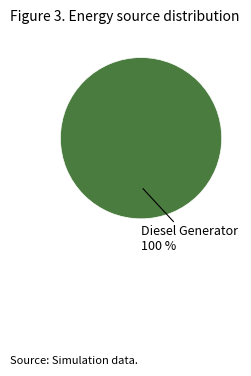

Does Diesel Generator account for over 50% of the chart?

Yes